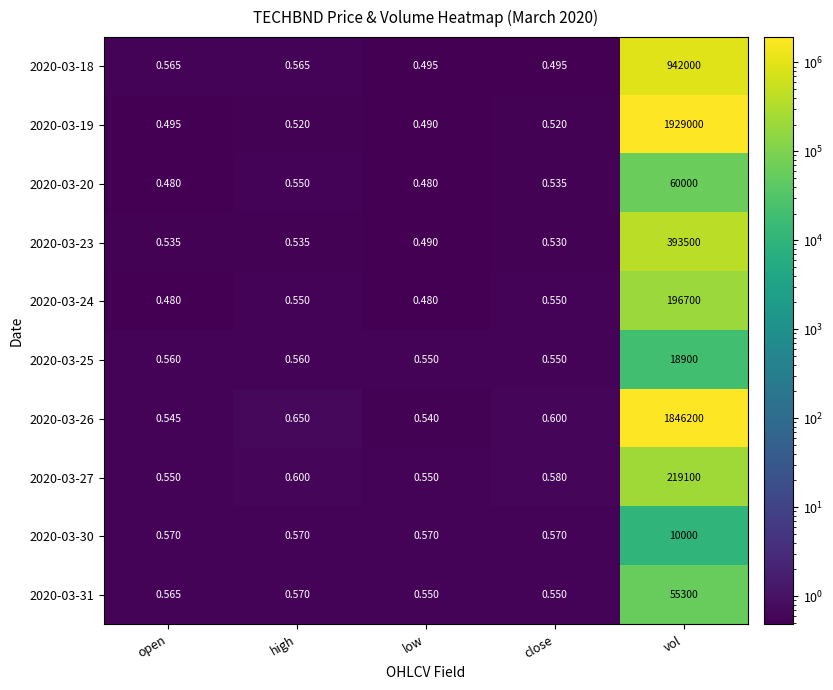

Which category has the highest value in the 2020-03-30 series?

vol